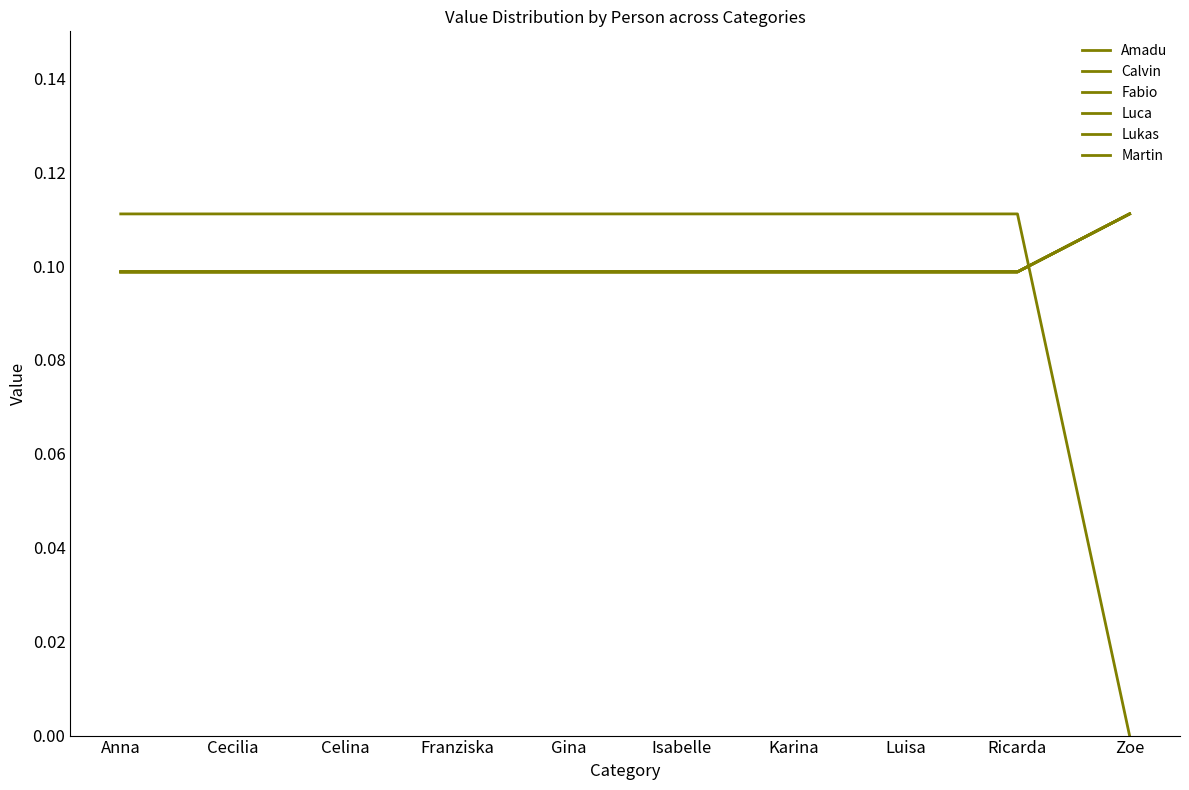

True or false: Calvin and Martin cross at least once.

True